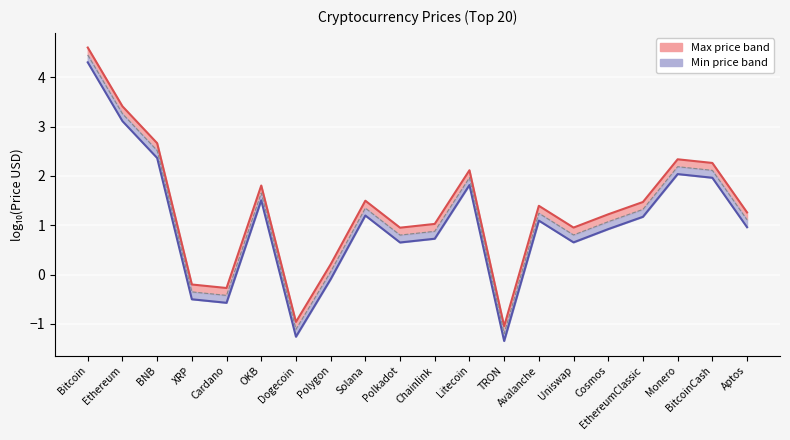

True or false: Upper bound and Lower bound cross at least once.

False